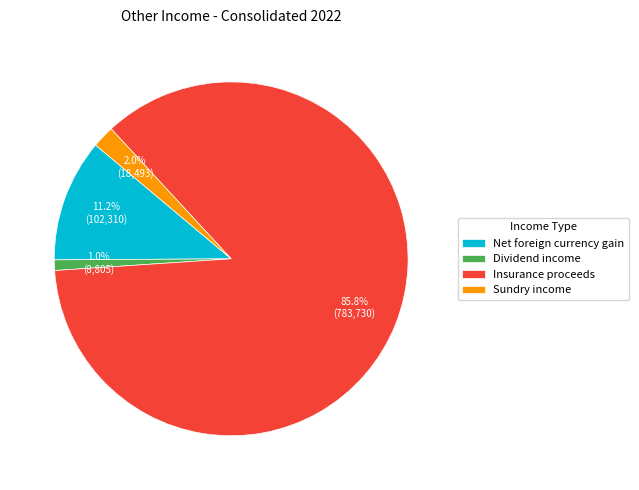

Which has a higher value, Net foreign currency gain or Sundry income?

Net foreign currency gain